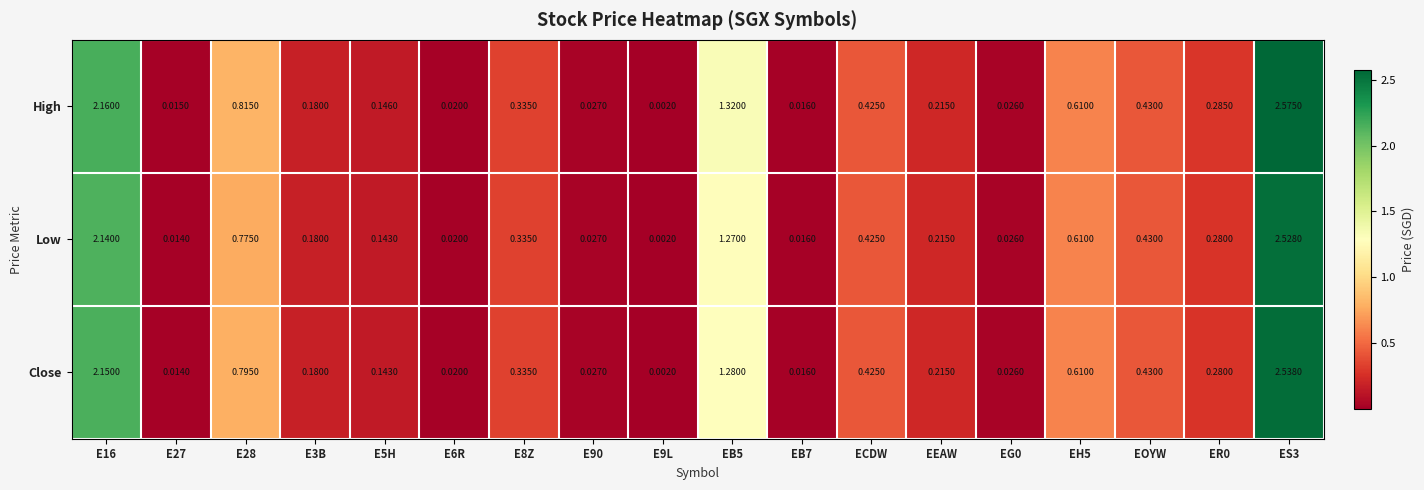

Which series has the largest total across all categories?

High